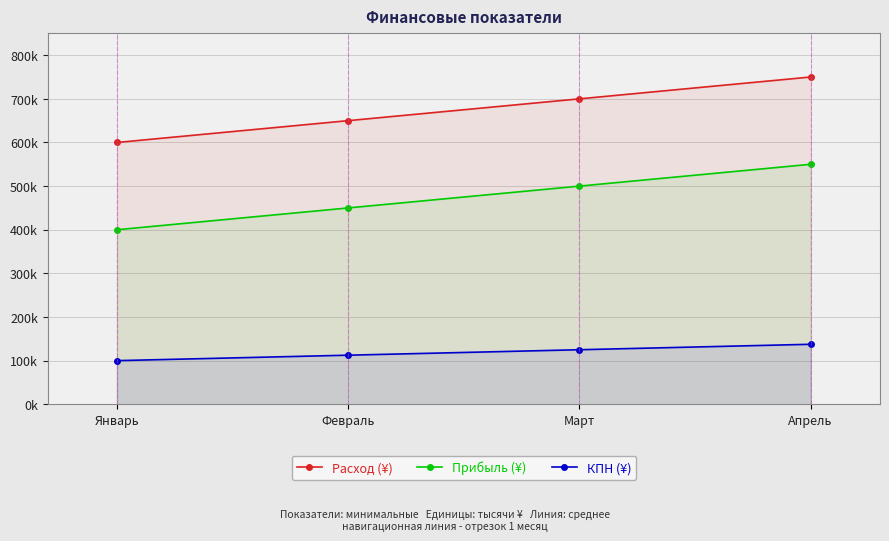

Does the chart have visible grid lines?

Yes